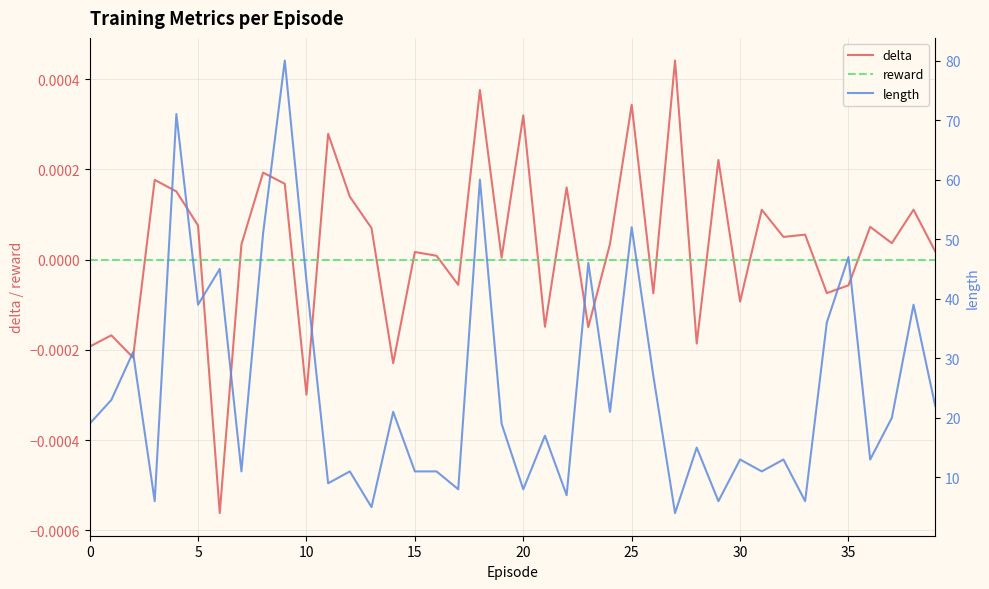

Which series has the largest total across all categories?

length